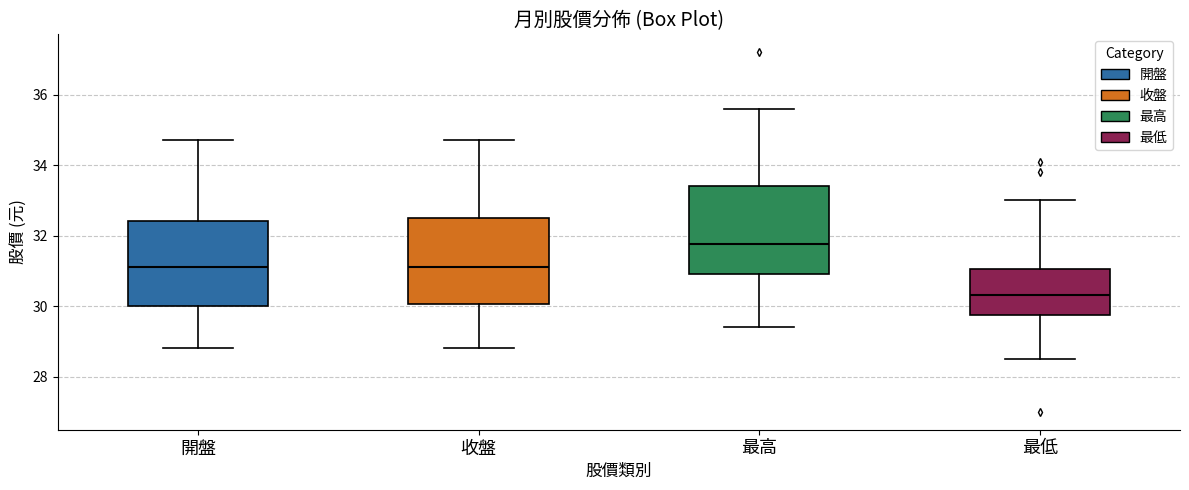

Which box has the lowest median line?

最低